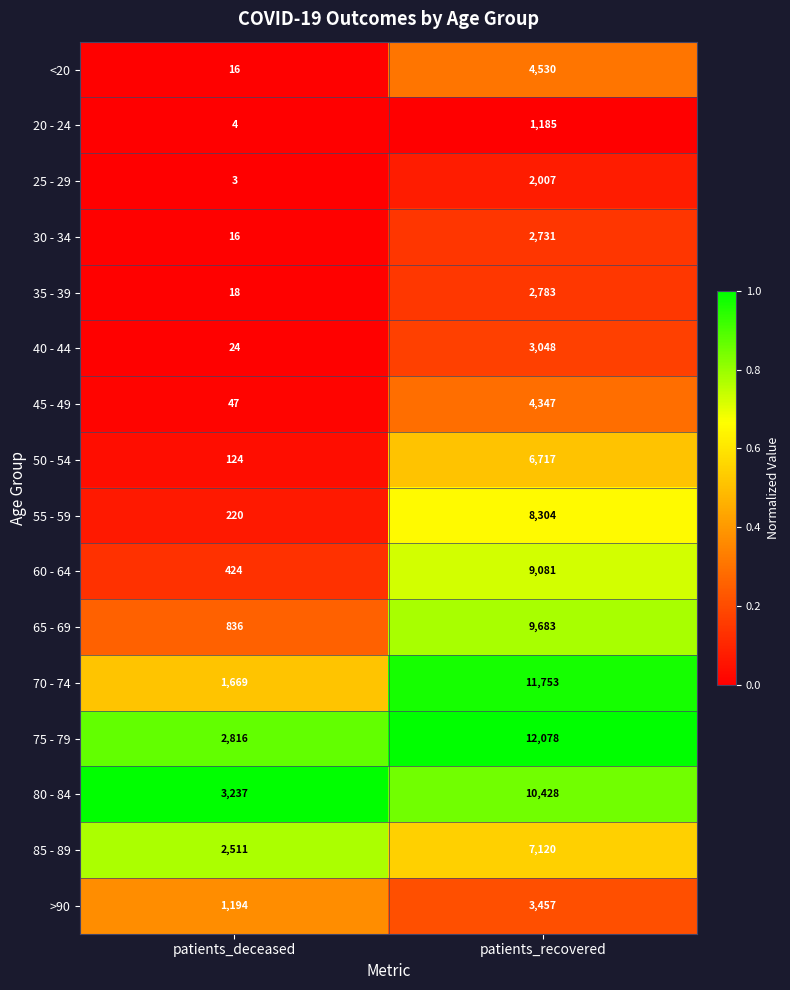

At which category is the sum across all series the highest?

patients_recovered